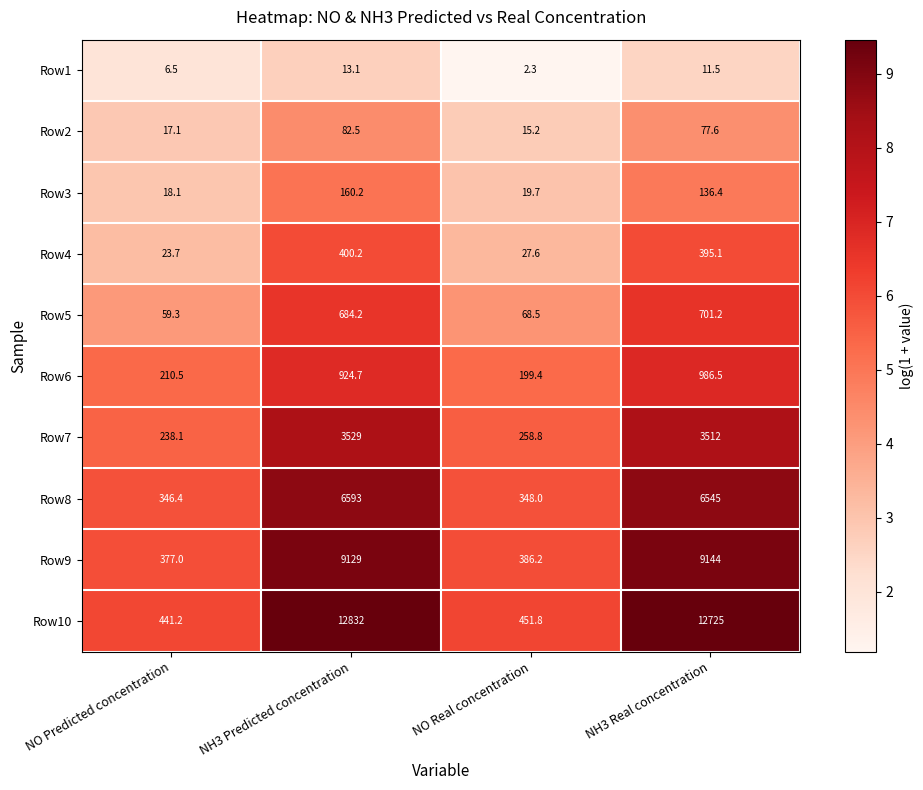

What is the maximum value shown in the chart?

12832.0